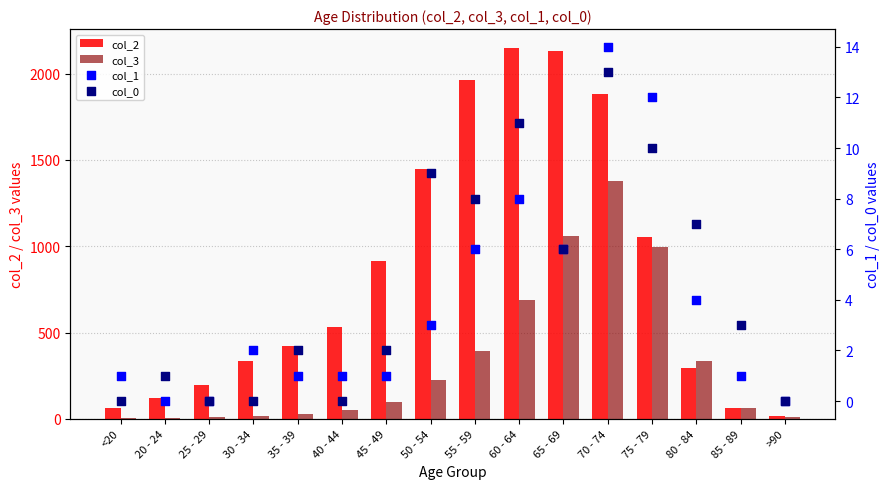

Which series has the largest Y range (max minus min)?

col_2